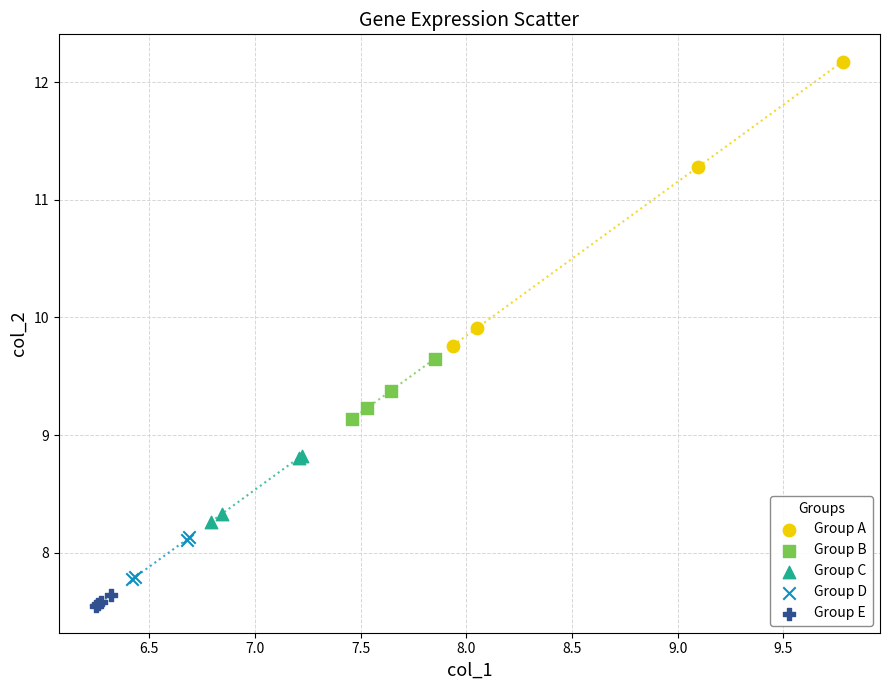

Which series has the widest spread of Y values?

Group A